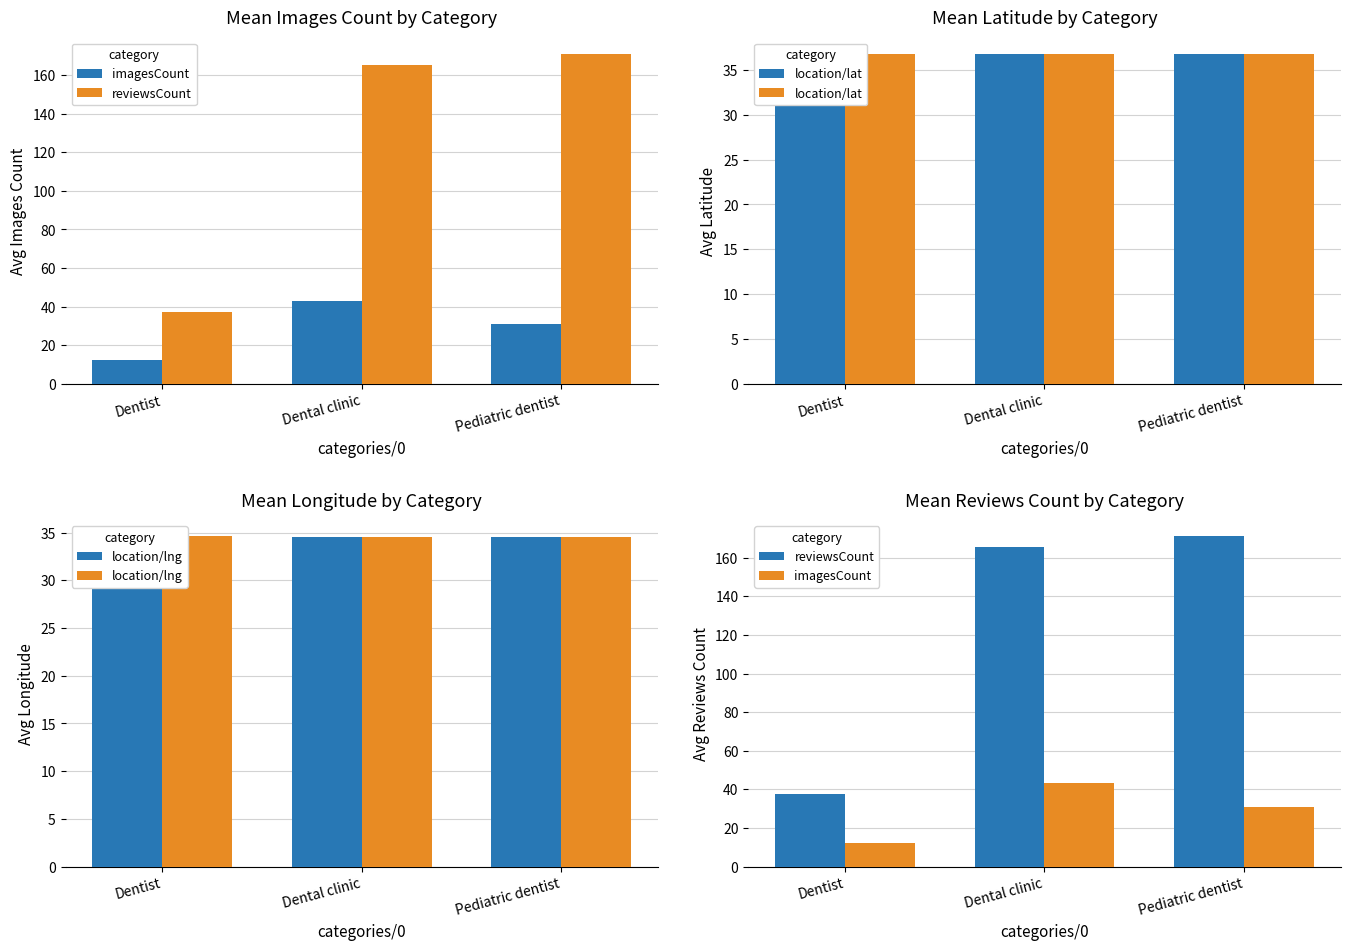

At which label does imagesCount reach its peak?

Dental clinic